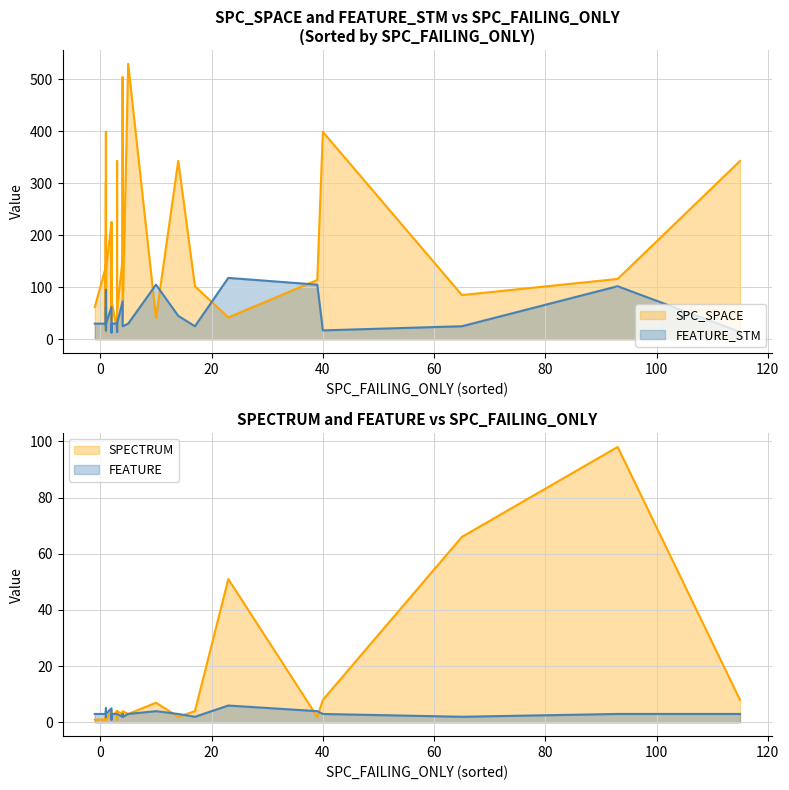

True or false: SPC_SPACE has more than 0 interior local peaks.

True